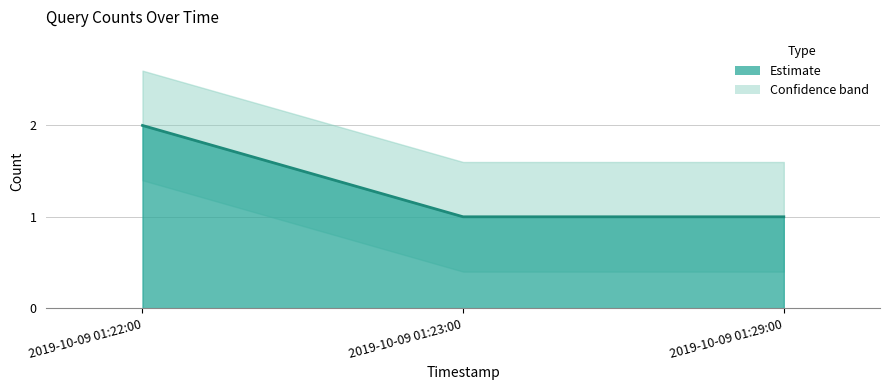

Reading left to right, list all the values displayed in this chart.

2	1	1